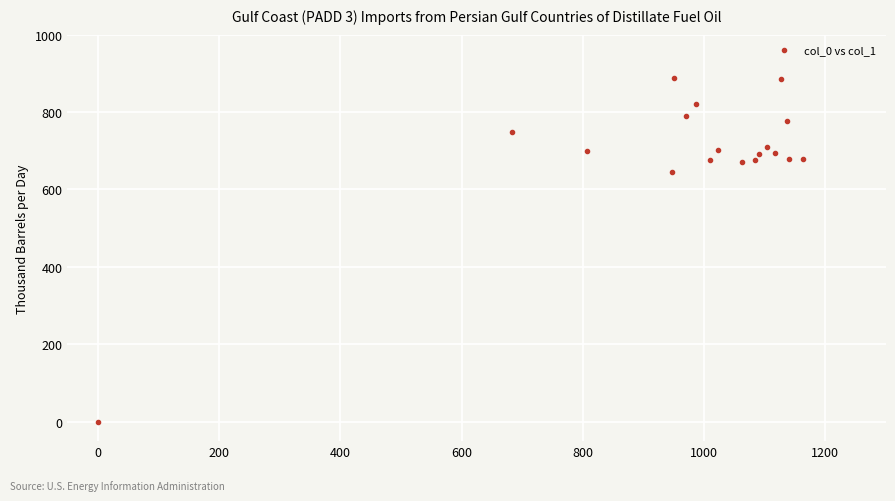

What Y value in the scatter plot is closest to 443?

644.6